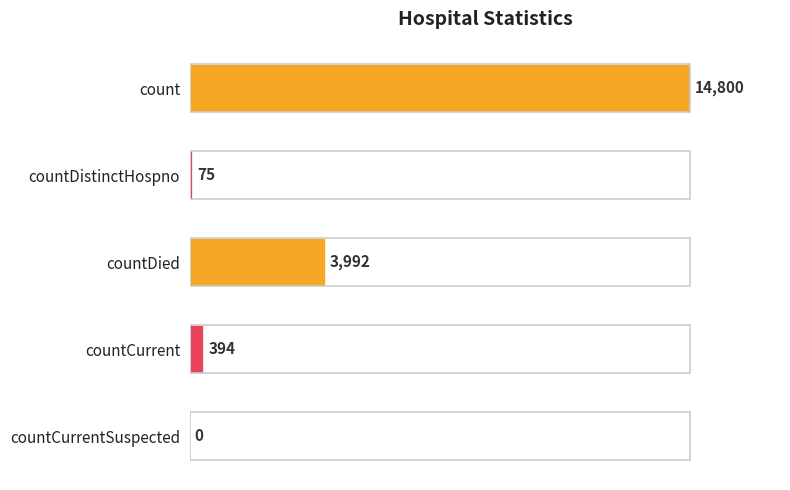

Where is the data nearest to the value 7400?

countDied